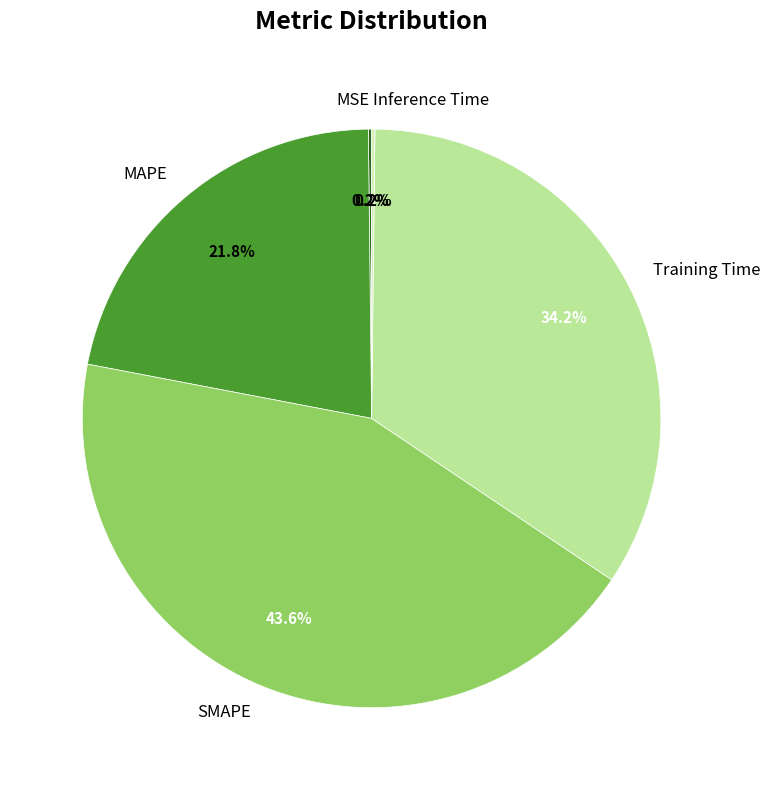

What percentage do MAPE and SMAPE together represent?

65.4%